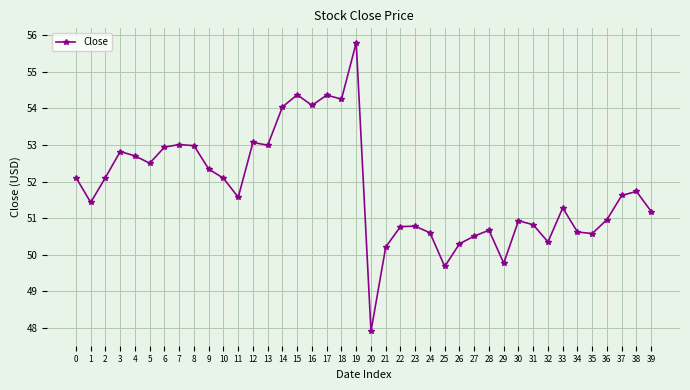

What is the change in value from 5 to 8?

+0.5